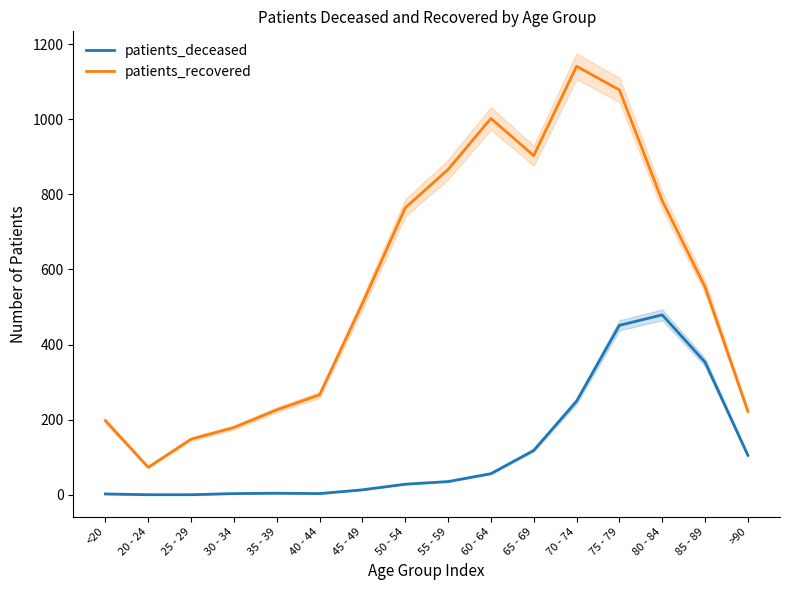

True or false: patients_deceased has a value of 249 at 70 - 74.

True